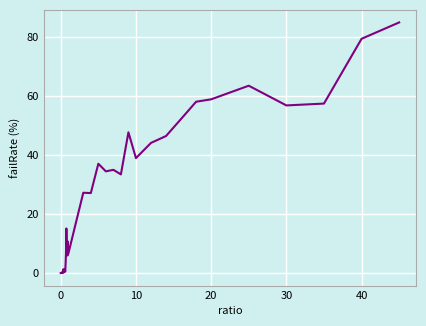

What is the greatest value displayed?

85.0